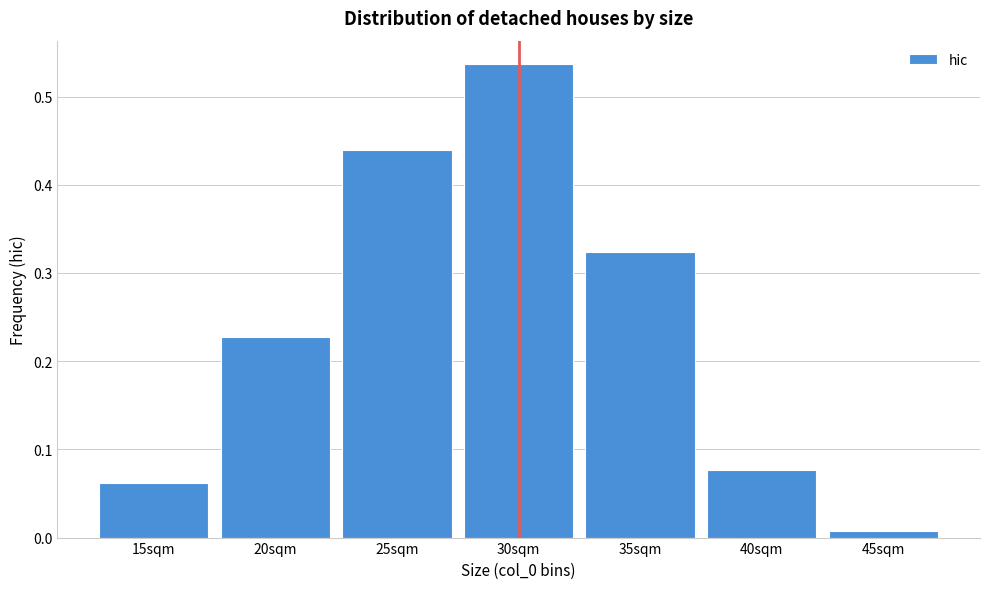

Rank the categories by value from highest to lowest.

30sqm, 25sqm, 35sqm, 20sqm, 40sqm, 15sqm, 45sqm